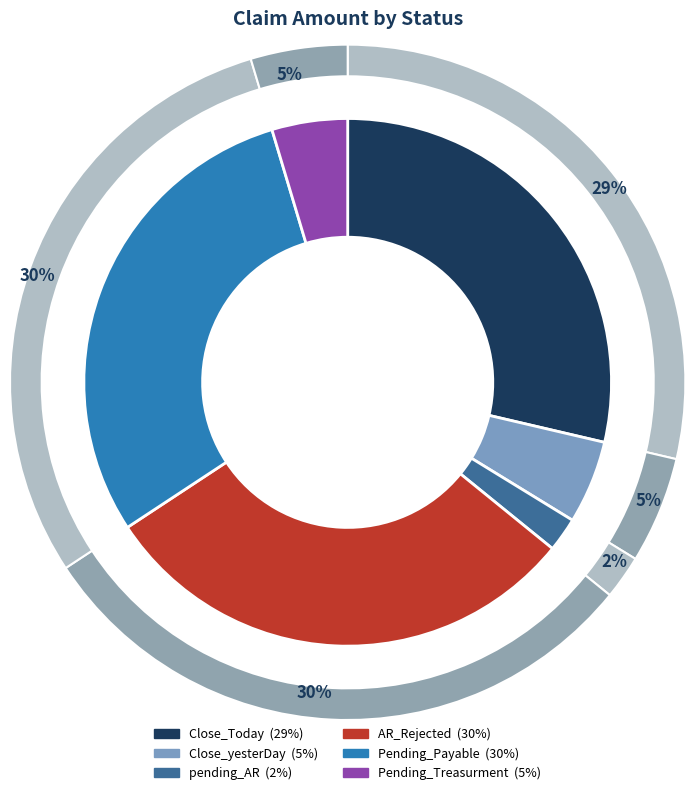

What percentage is the Pending_Treasurment slice, to the nearest percent?

5%